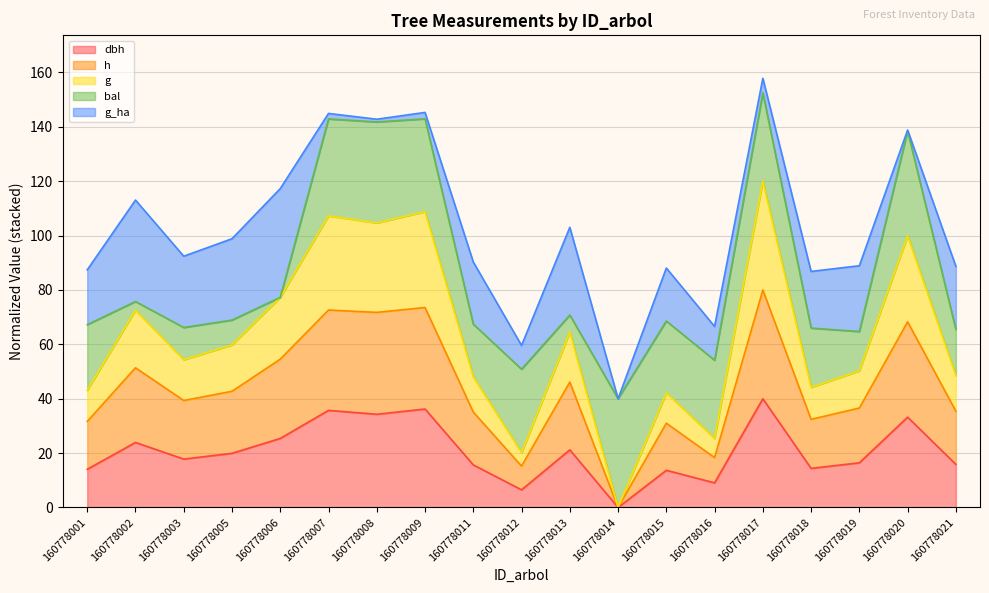

Does the chart have visible grid lines?

Yes